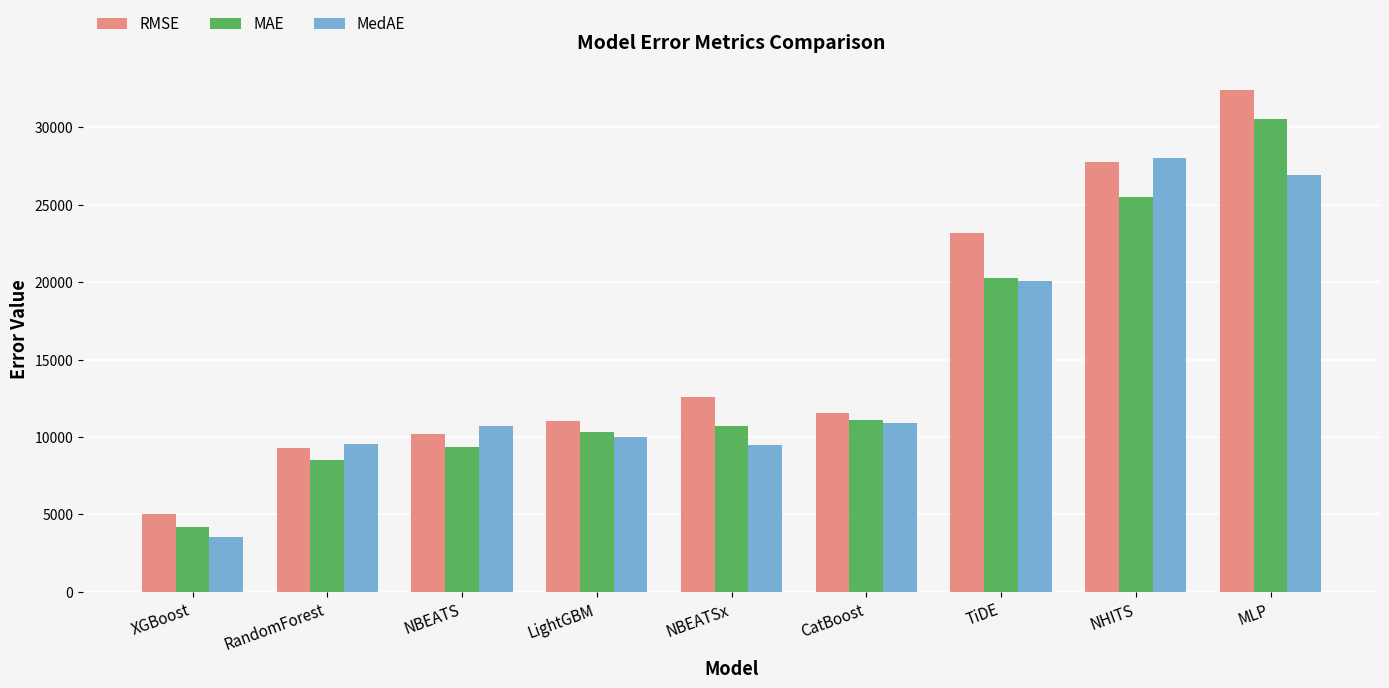

Rank the series by their maximum value, from lowest to highest.

MedAE, MAE, RMSE